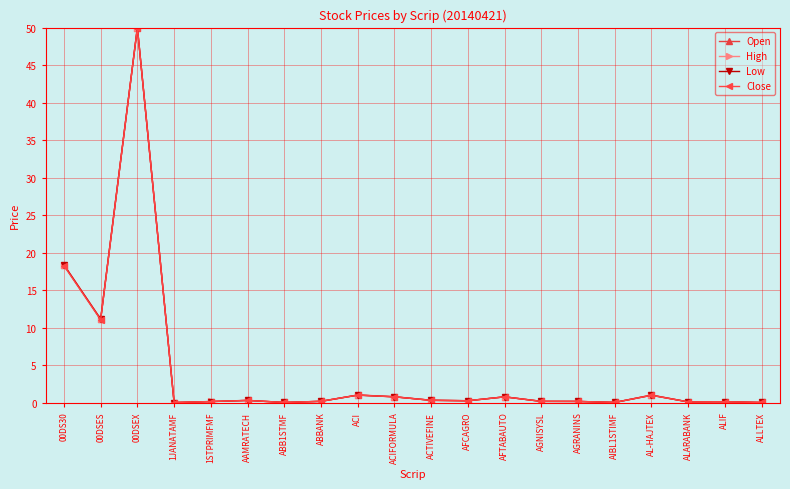

How many data points does each series have?

20